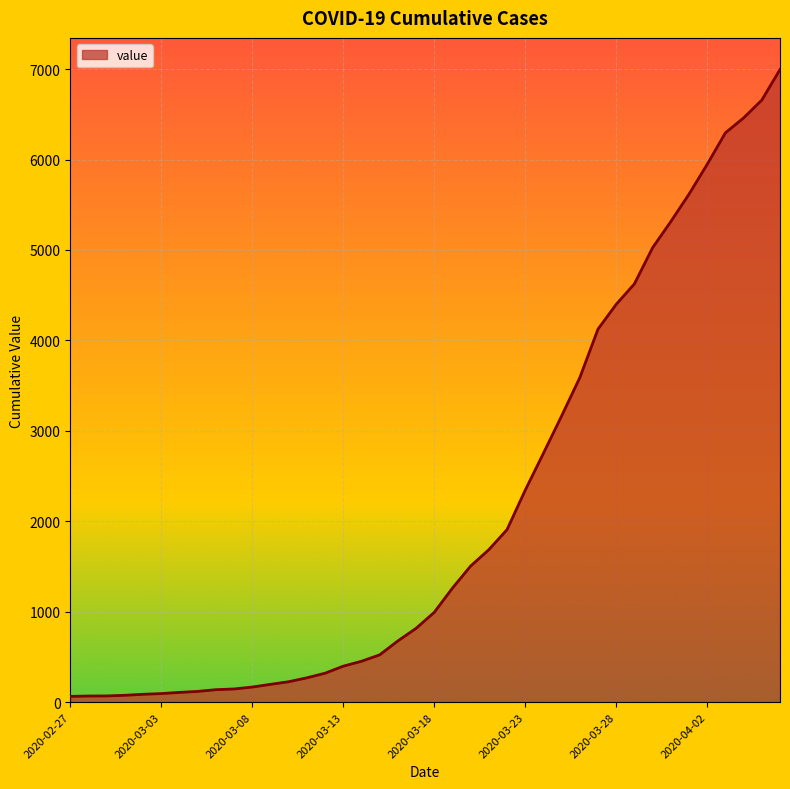

What is the greatest value displayed?

6995